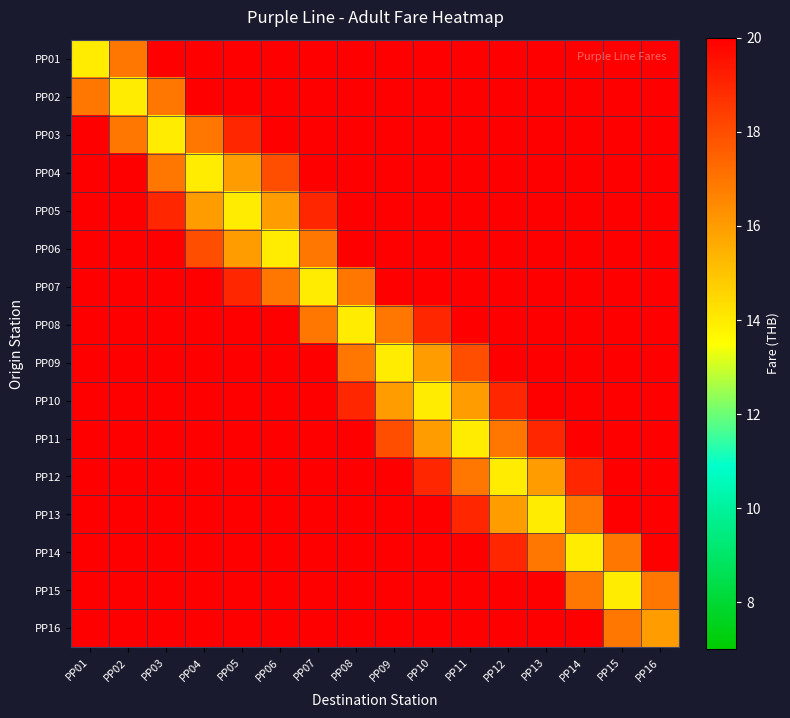

What is the difference between the highest and lowest values at PP01?

6